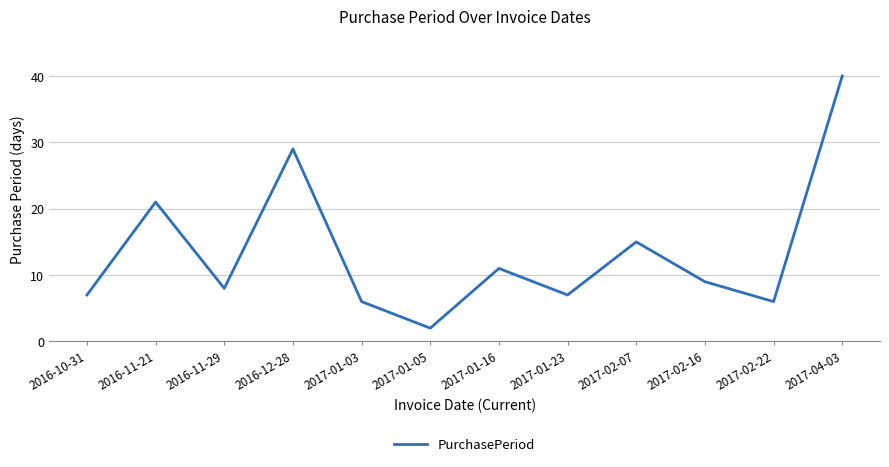

What is the maximum value shown in the chart?

40